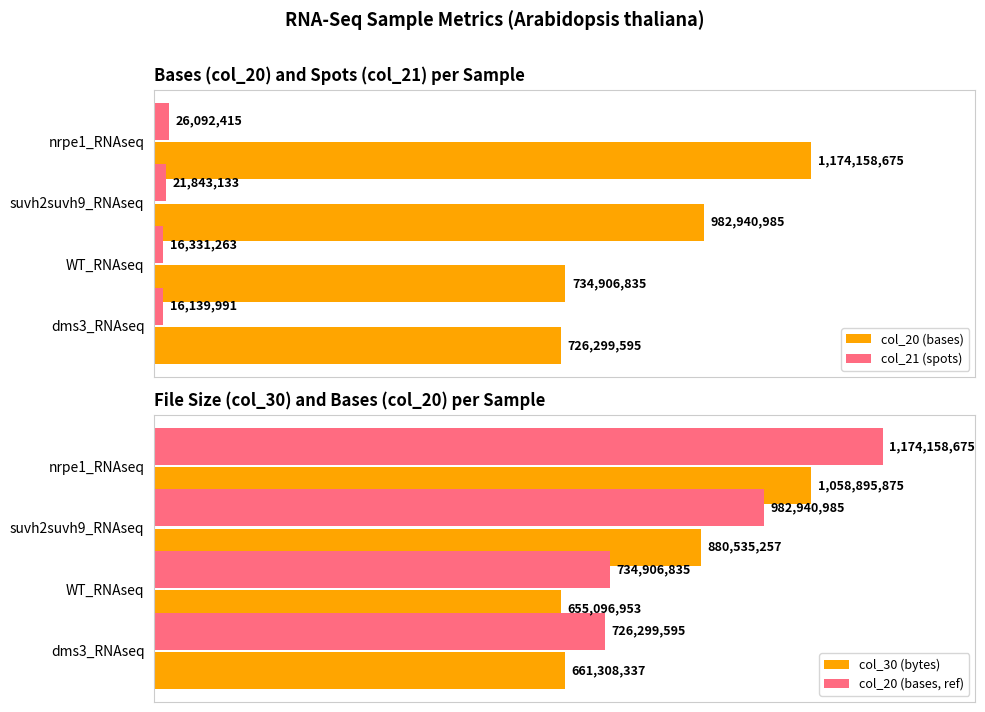

Which series has the largest range (max minus min)?

col_20 (bases)